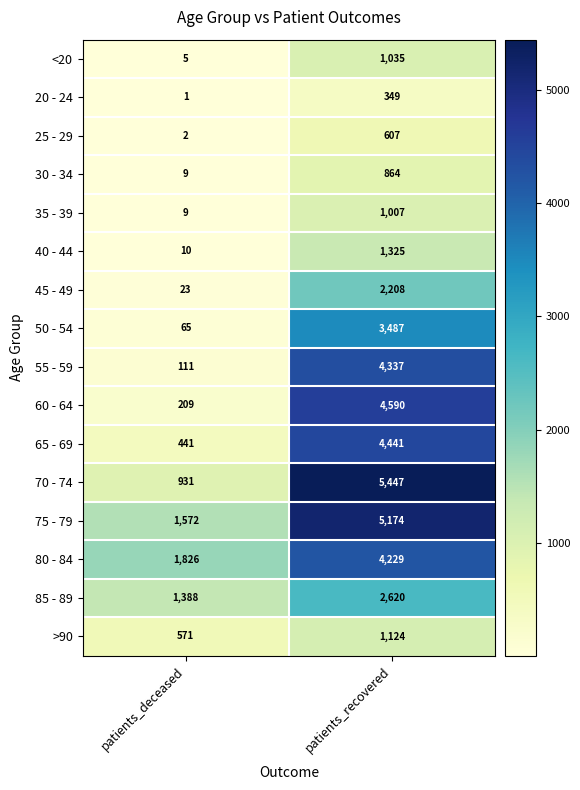

Which series has the largest total across all categories?

75 - 79